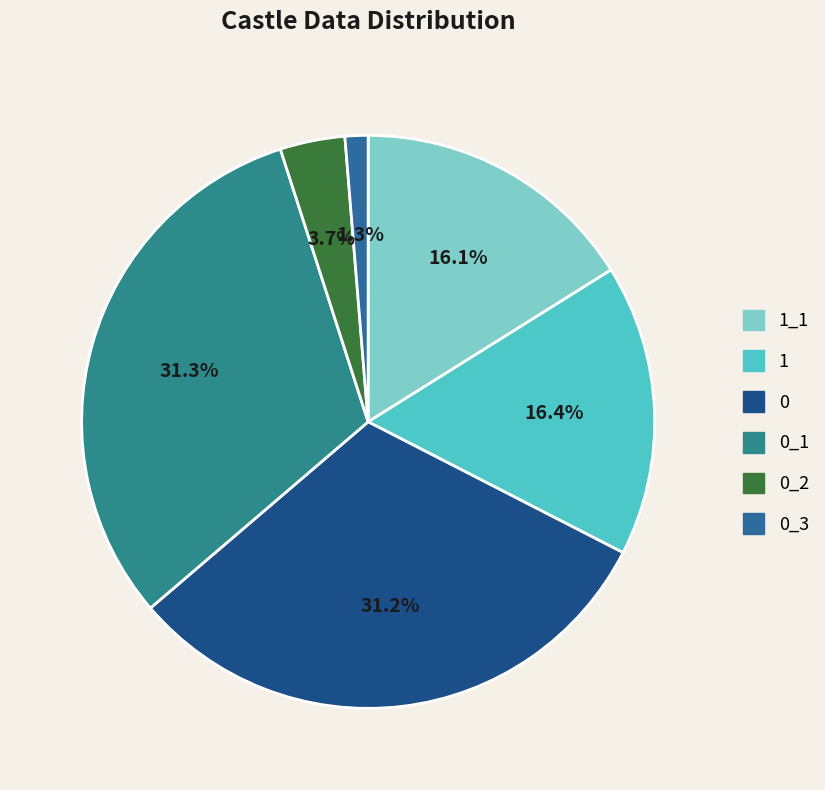

Count the number of slices in the pie.

6